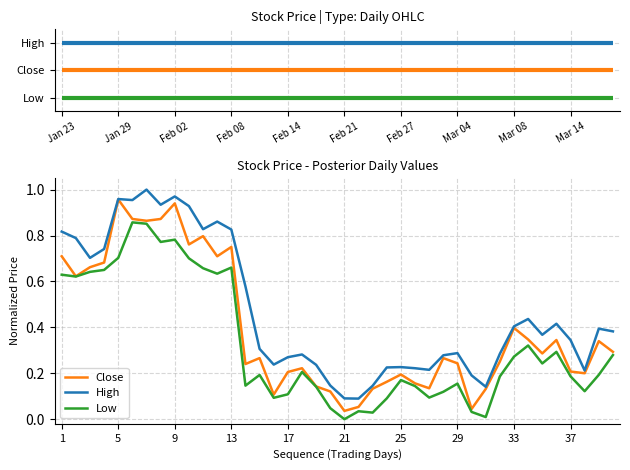

How many lines are shown in the chart?

3